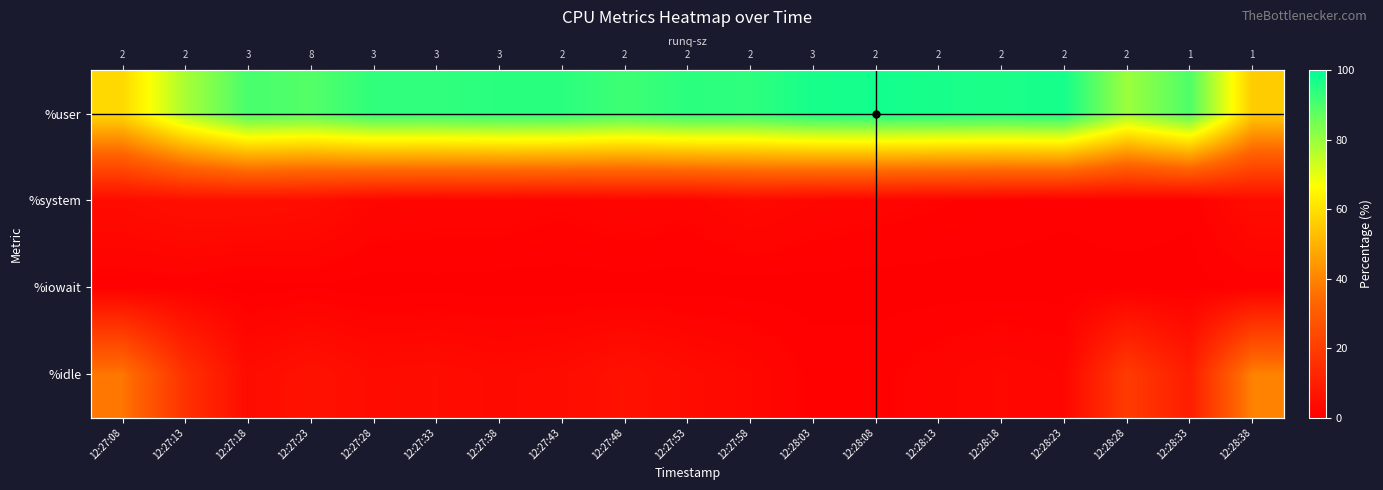

Is the value of %iowait at 12:28:13 greater than the value of %system at 12:28:38?

No